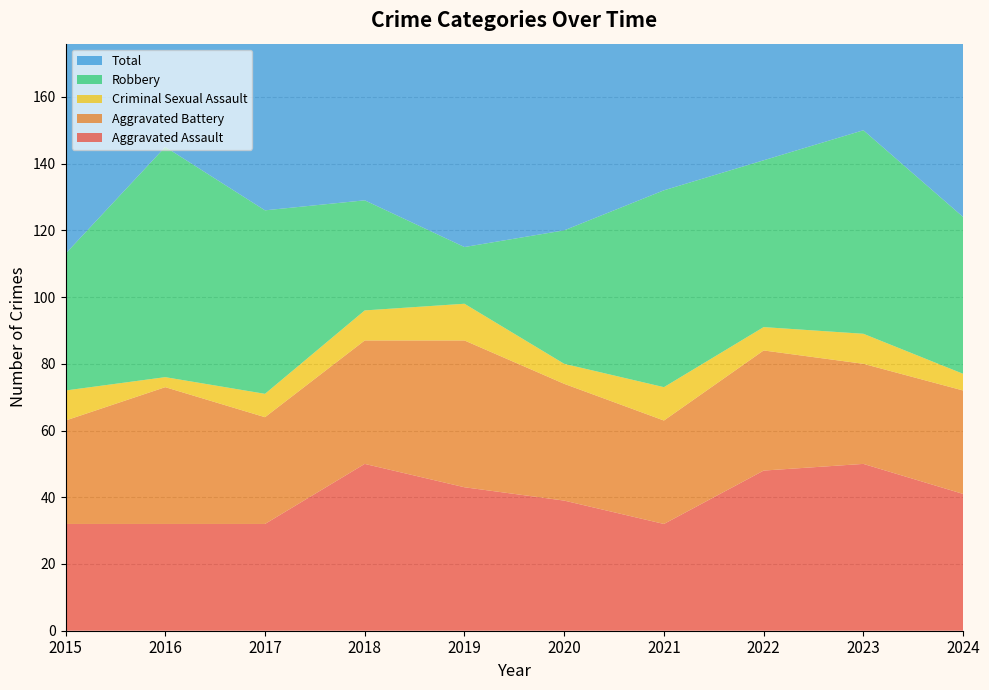

Reading left to right, what are all the values shown in this chart?

Aggravated Assault: 32	32	32	50	43	39	32	48	50	41
Aggravated Battery: 31	41	32	37	44	35	31	36	30	31
Criminal Sexual Assault: 9	3	7	9	11	6	10	7	9	5
Robbery: 41	69	55	33	17	40	59	50	61	47
Total: 116	147	128	129	115	124	134	143	153	127